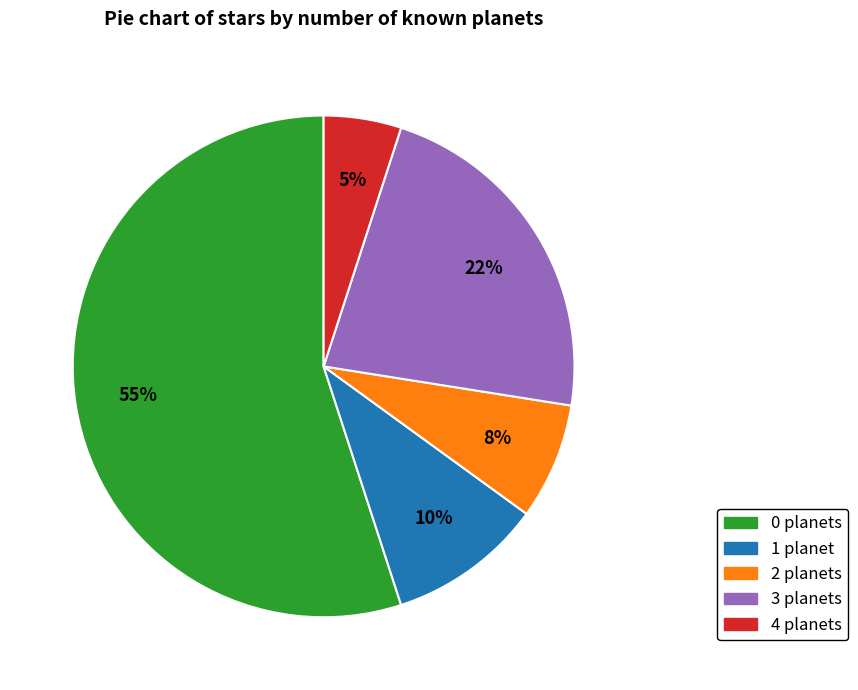

Combined, do 1 and 2 account for over 50%?

No